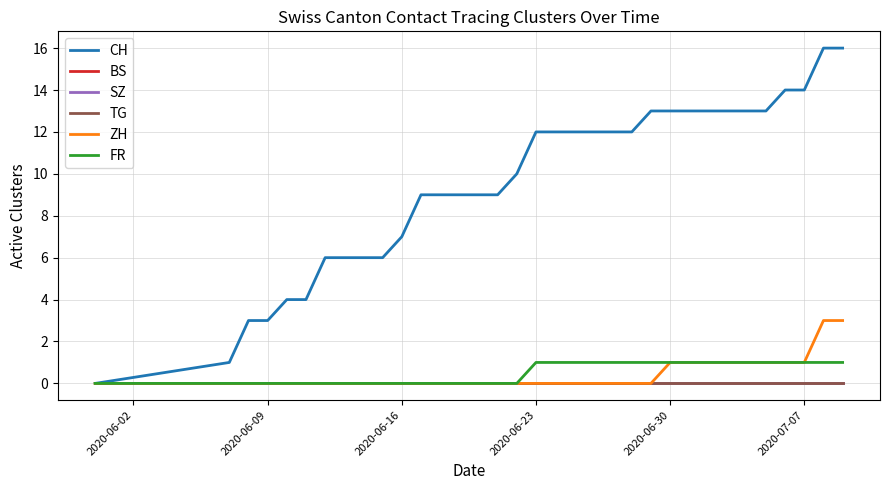

At which label does BS reach its minimum?

2020-06-02